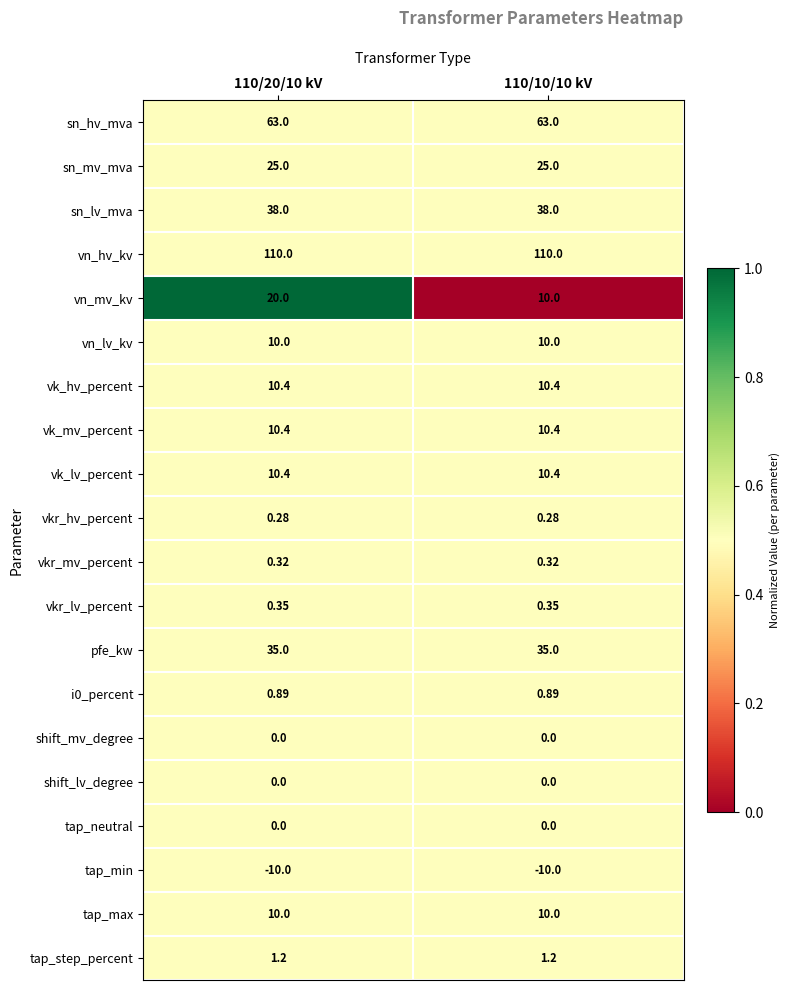

Which series has the largest total across all categories?

vn_hv_kv